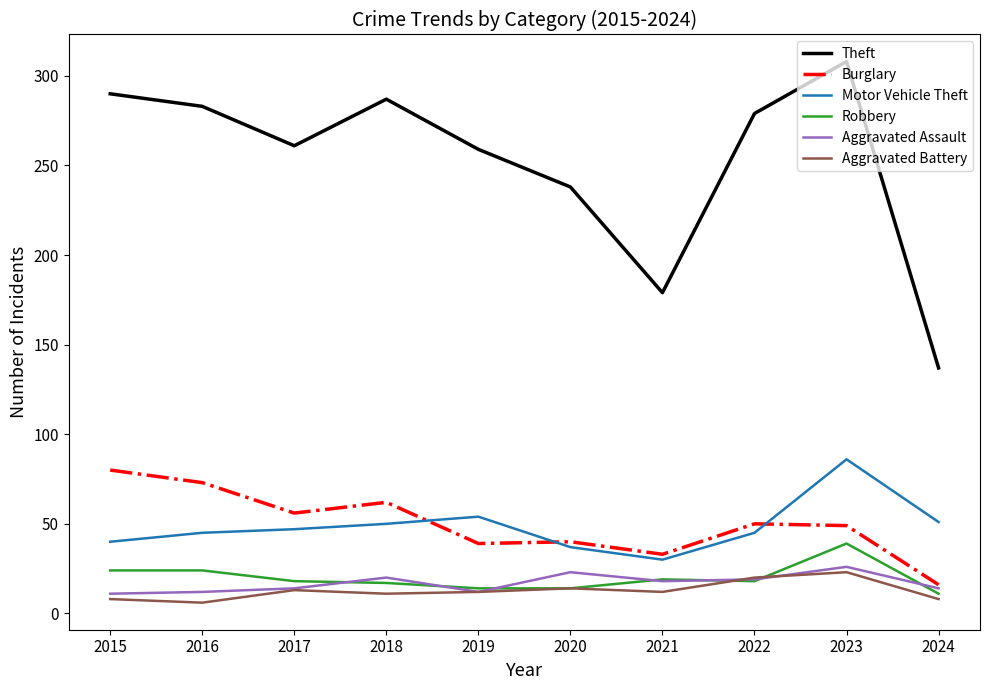

True or false: Theft has more than 1 points higher than both neighbors.

True